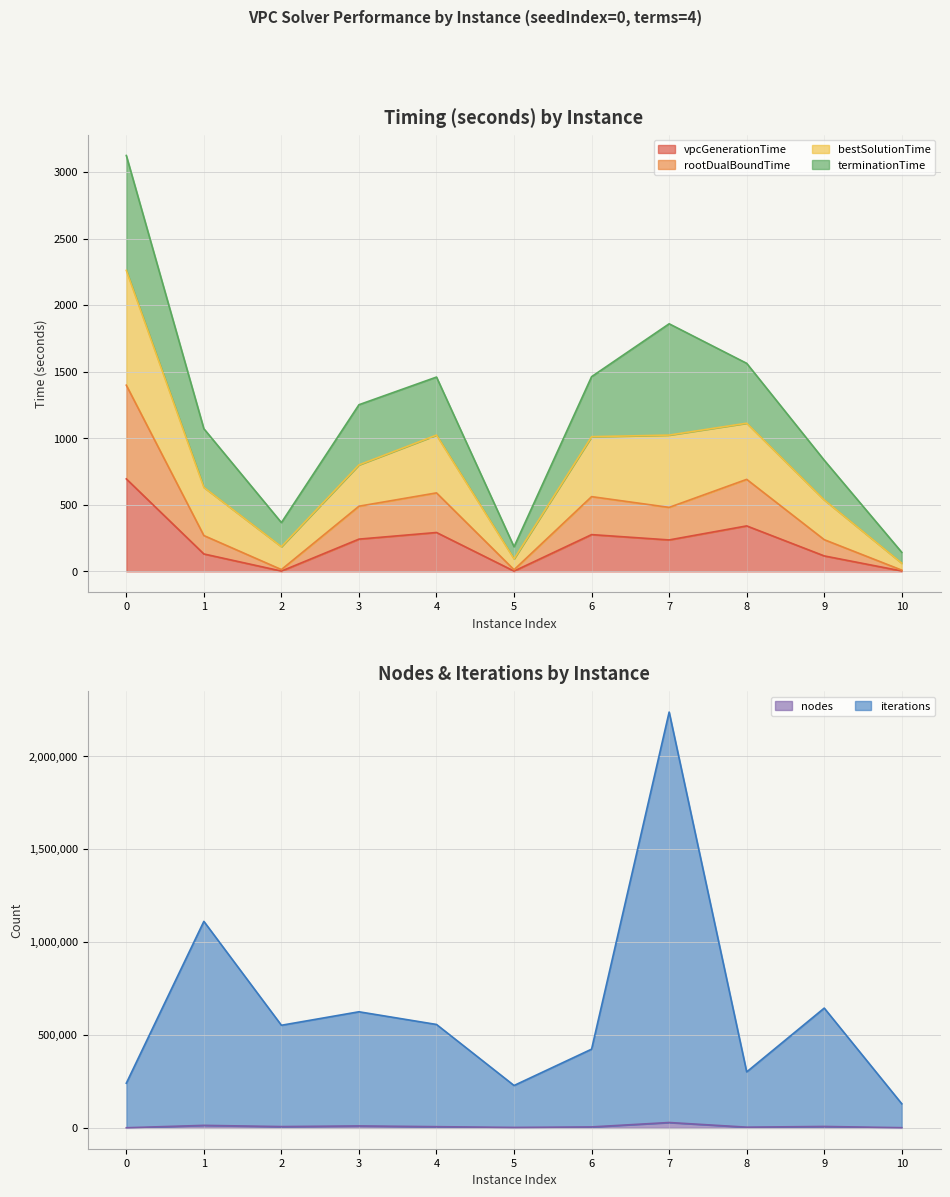

What is the highest value of the vpcGenerationTime series?

694.6